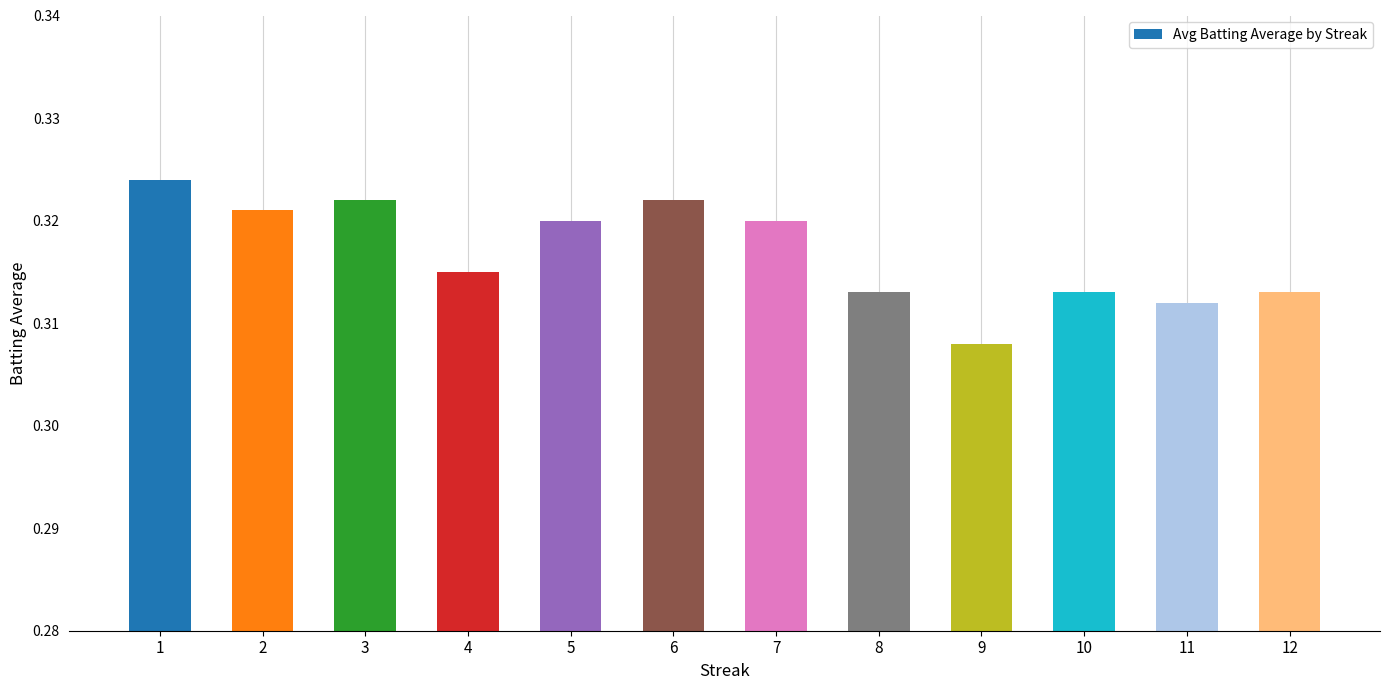

At which category does the chart reach its minimum across all series?

9